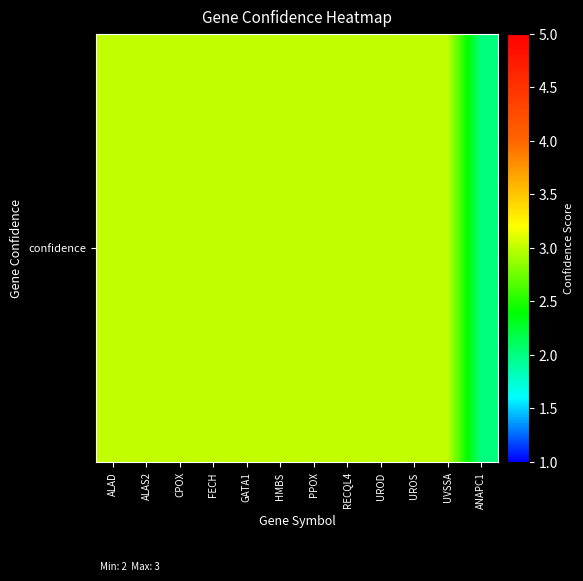

How many distinct data groups are displayed?

1